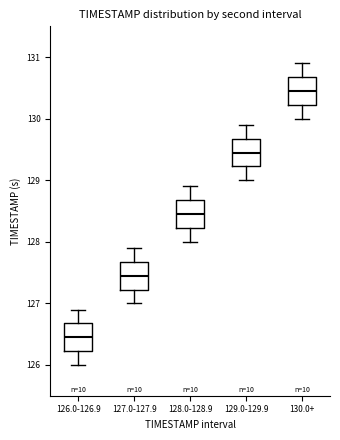

Reading left to right, read every box against the y-axis: the position of its median line, the range the box covers, and the ends of its whiskers. The values are not printed on the chart, so give them approximately, as read against the axis.

126.0-126.9: median 126.5, box 126.2 to 126.7, whiskers 126.0 to 126.9
127.0-127.9: median 127.5, box 127.2 to 127.7, whiskers 127.0 to 127.9
128.0-128.9: median 128.5, box 128.2 to 128.7, whiskers 128.0 to 128.9
129.0-129.9: median 129.5, box 129.2 to 129.7, whiskers 129.0 to 129.9
130.0+: median 130.5, box 130.2 to 130.7, whiskers 130.0 to 130.9